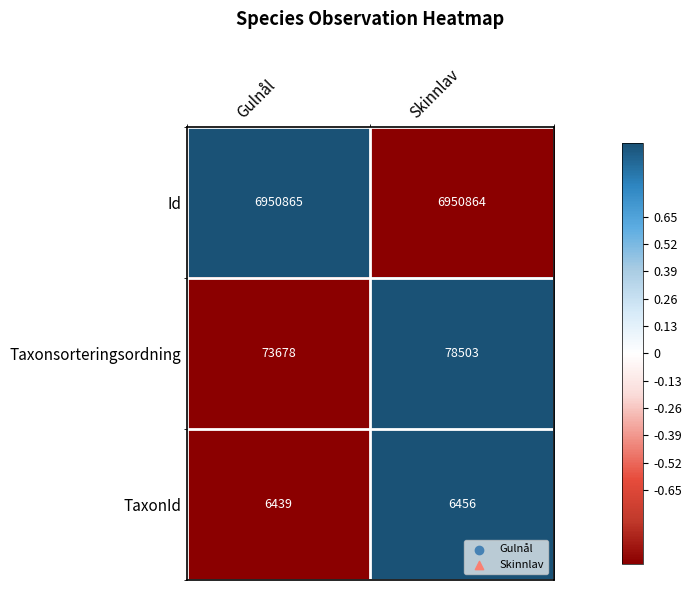

What is the smallest value displayed?

6439